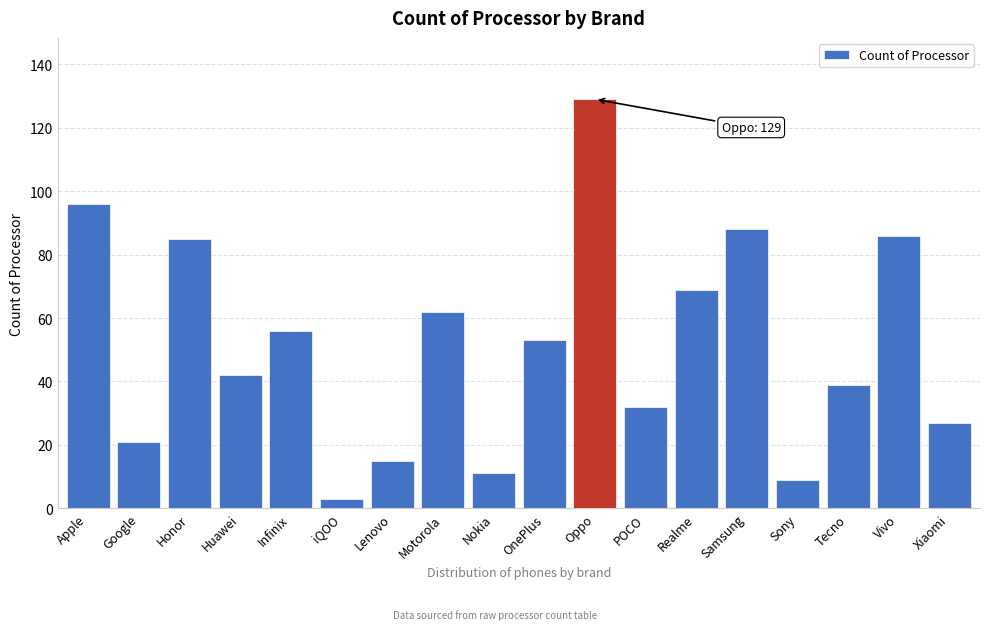

Reading left to right, list all the values displayed in this chart.

Apple=96	Google=21	Honor=85	Huawei=42	Infinix=56	iQOO=3	Lenovo=15	Motorola=62	Nokia=11	OnePlus=53	Oppo=129	POCO=32	Realme=69	Samsung=88	Sony=9	Tecno=39	Vivo=86	Xiaomi=27